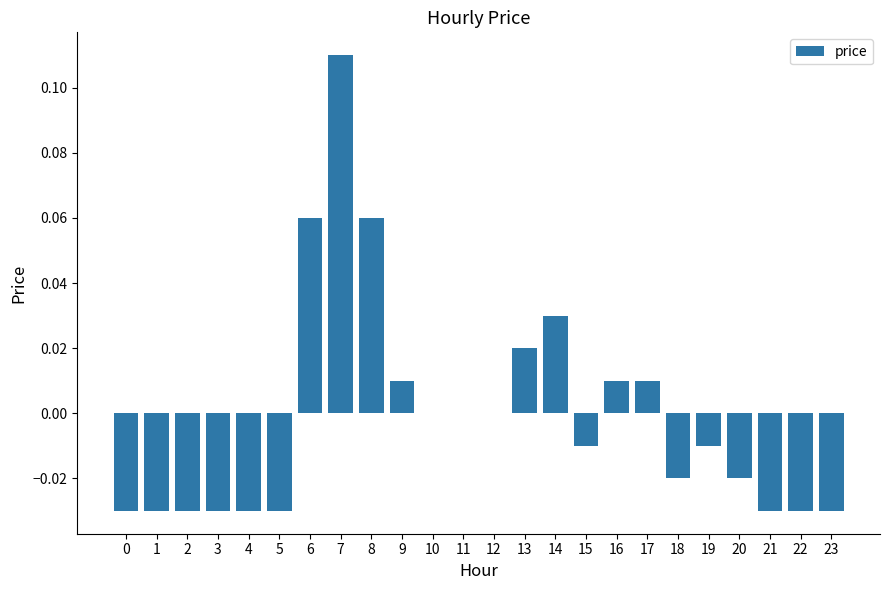

Does the chart contain stacked bars?

No